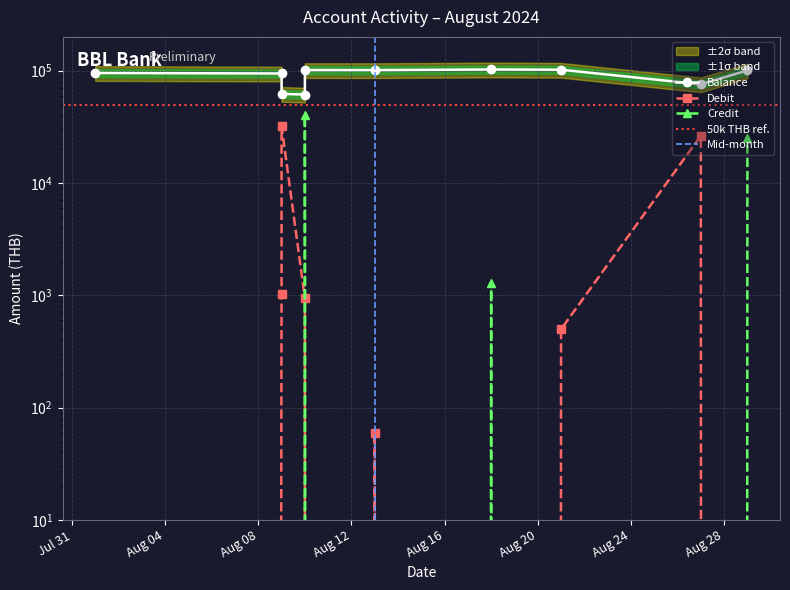

Which series has the widest spread of values?

Balance